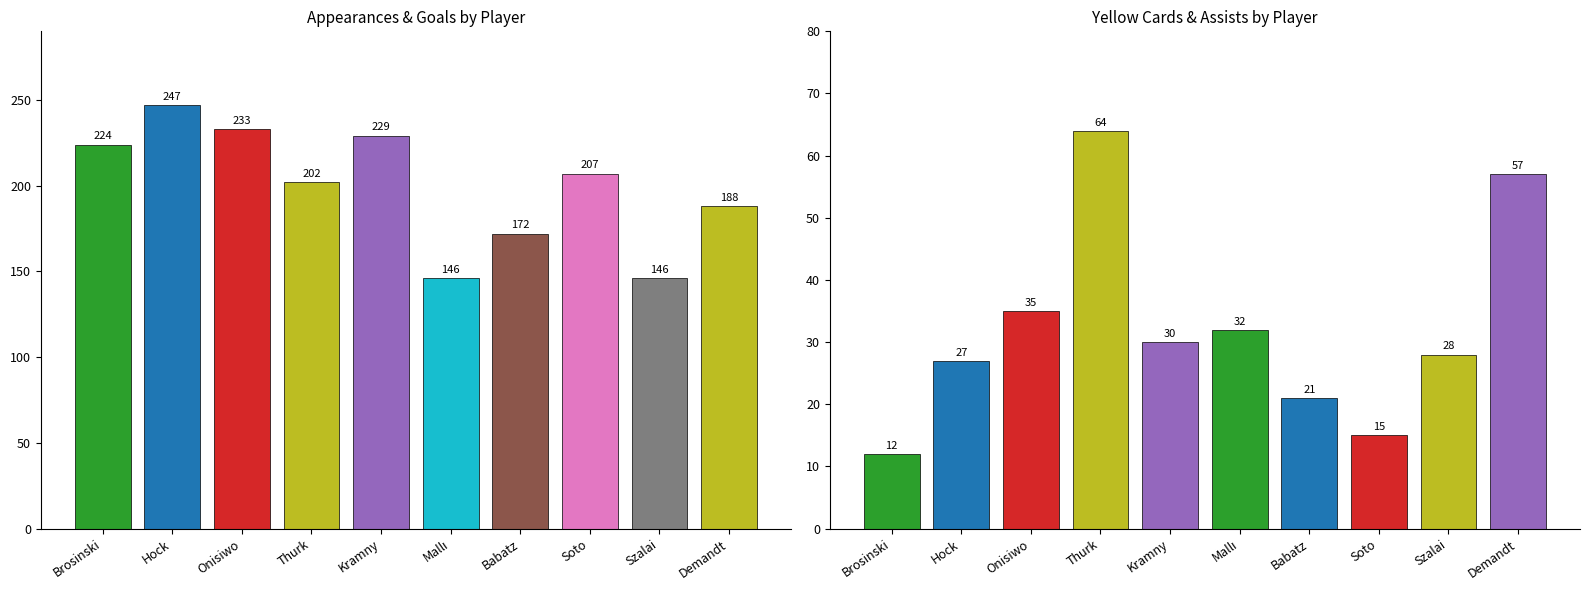

List the series in order of their peak value, highest first.

Appearances, Goals